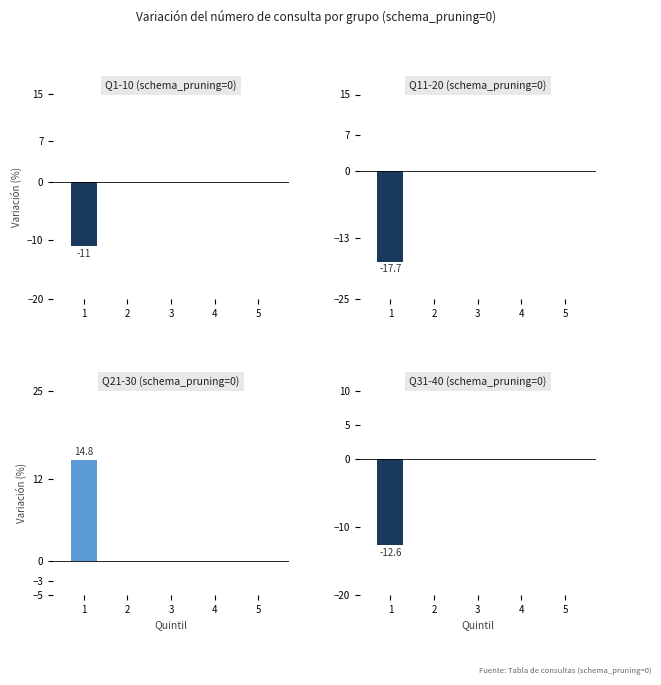

Between 4 and 2, which is larger?

4